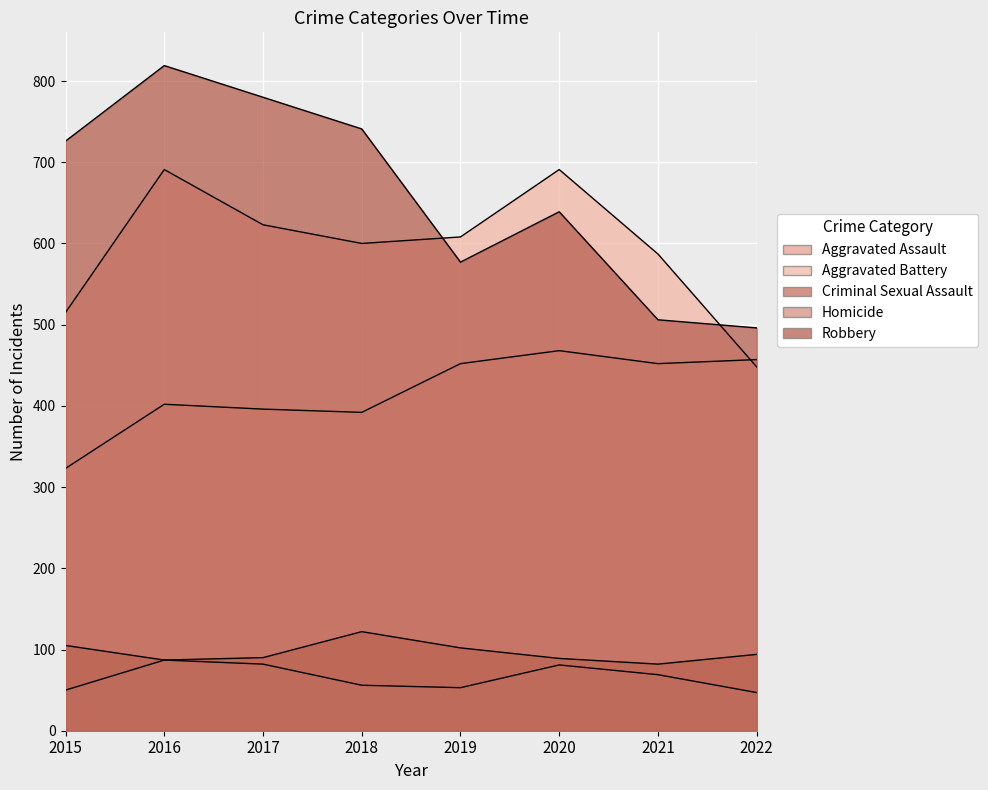

What is the value of the Criminal Sexual Assault point at the 6th from the left?

89